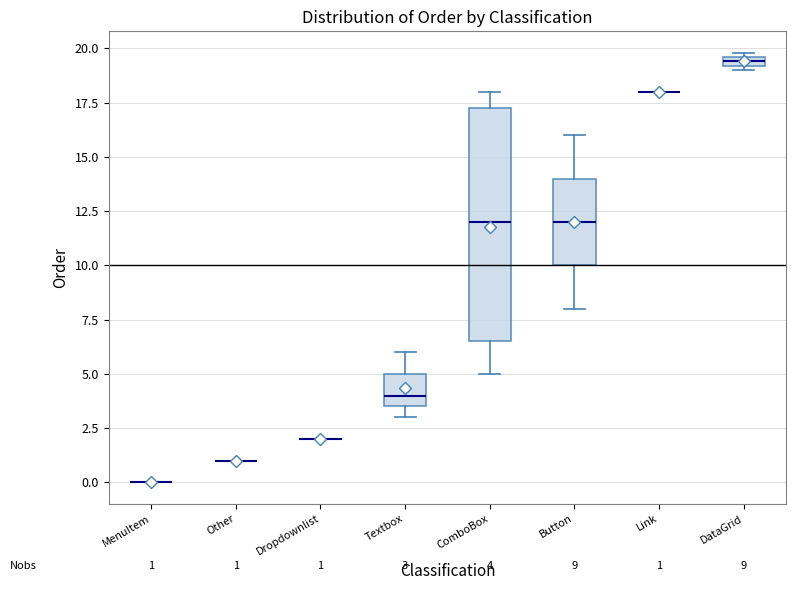

Comparing the boxes themselves (not the whiskers), which one is the tallest?

ComboBox